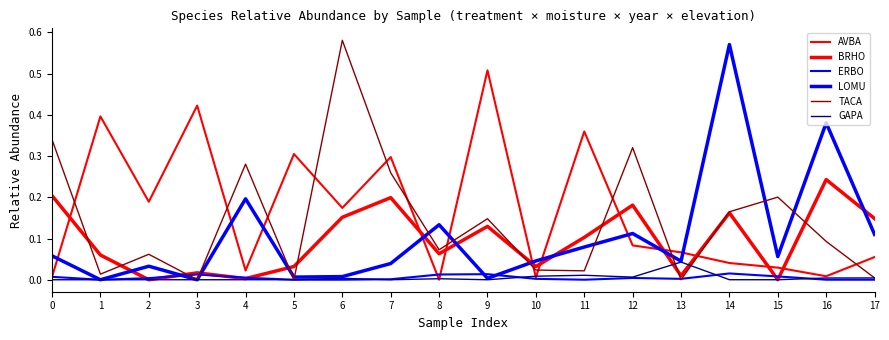

True or false: TACA and LOMU intersect in this chart.

True